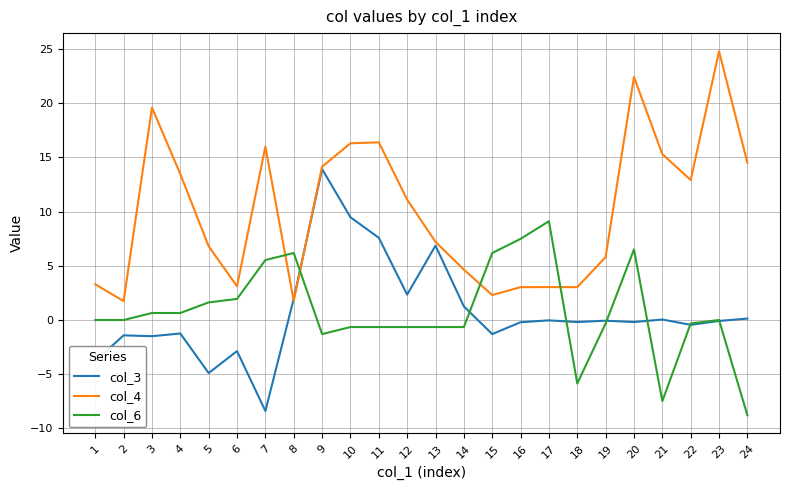

The col_3 series shows 0.1 at 24. True or false?

True